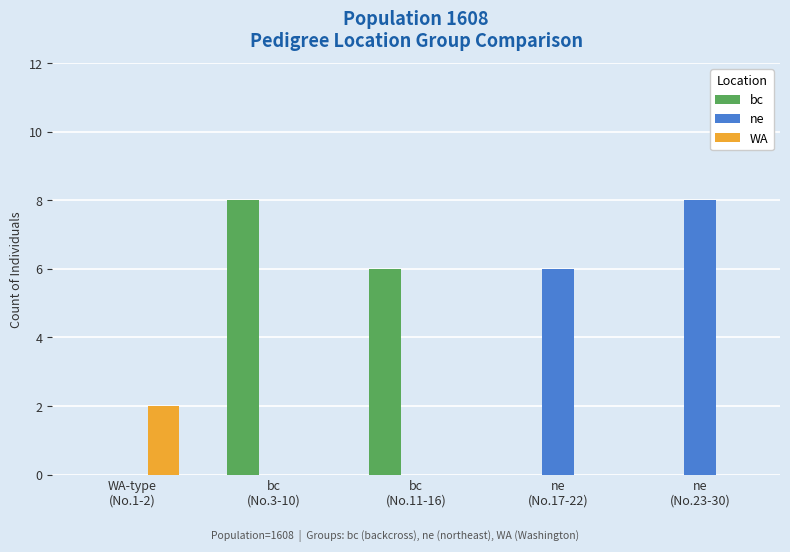

Reading left to right, what are all the values shown in this chart?

bc: 0	8	6	0	0
ne: 0	0	0	6	8
WA: 2	0	0	0	0